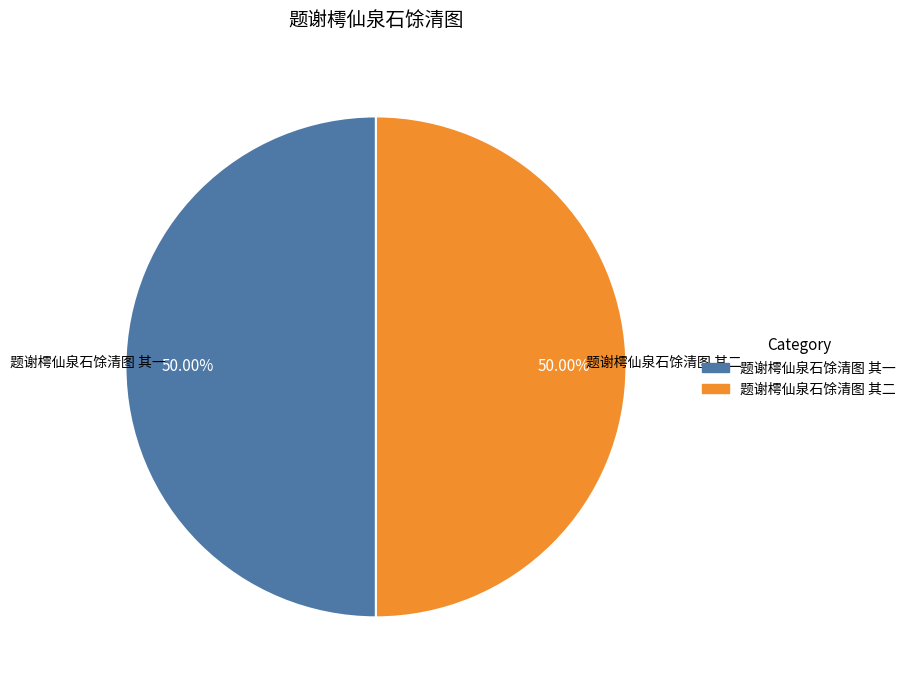

To the nearest percent, what portion does 题谢樗仙泉石馀清图 其一 represent?

50%